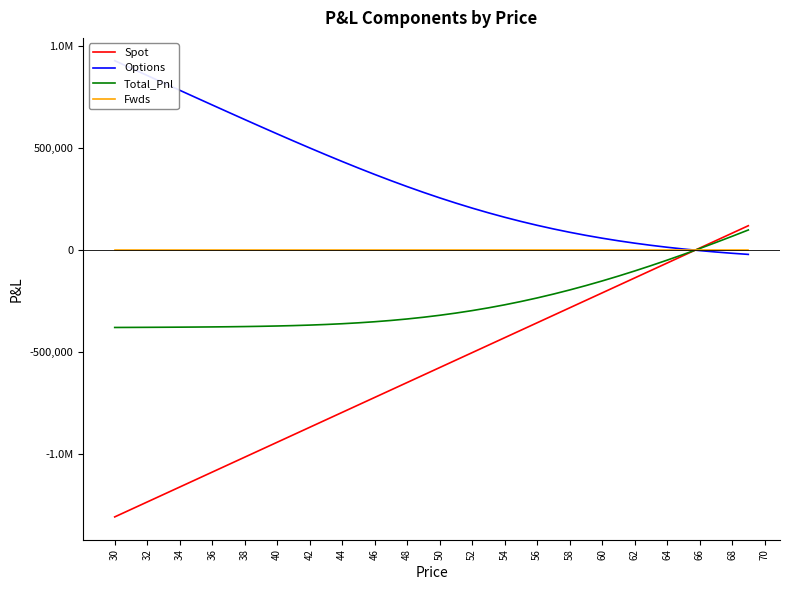

Which series has the largest total across all categories?

Options